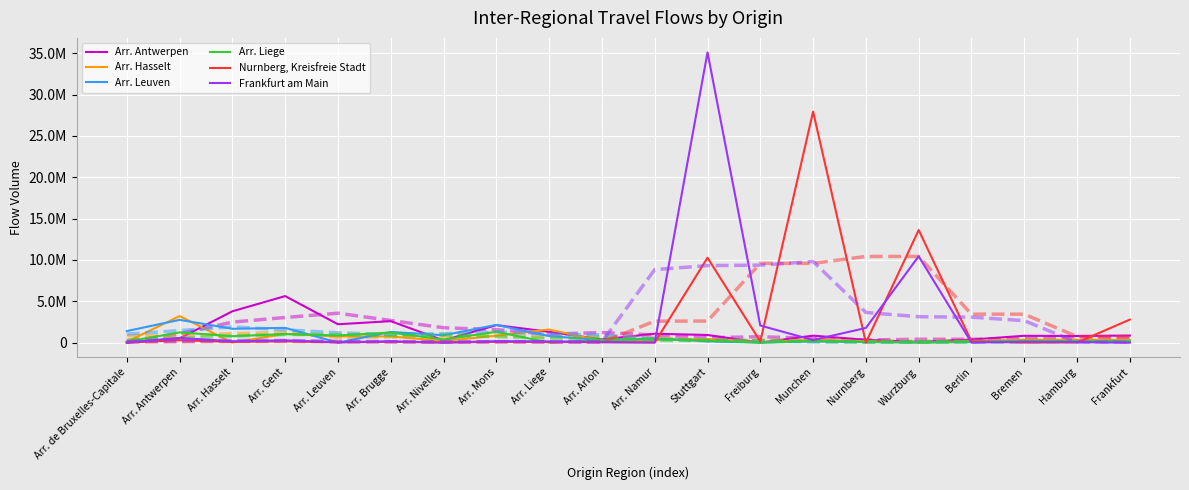

What is the label of the 3rd point from the left?

Arr. Hasselt